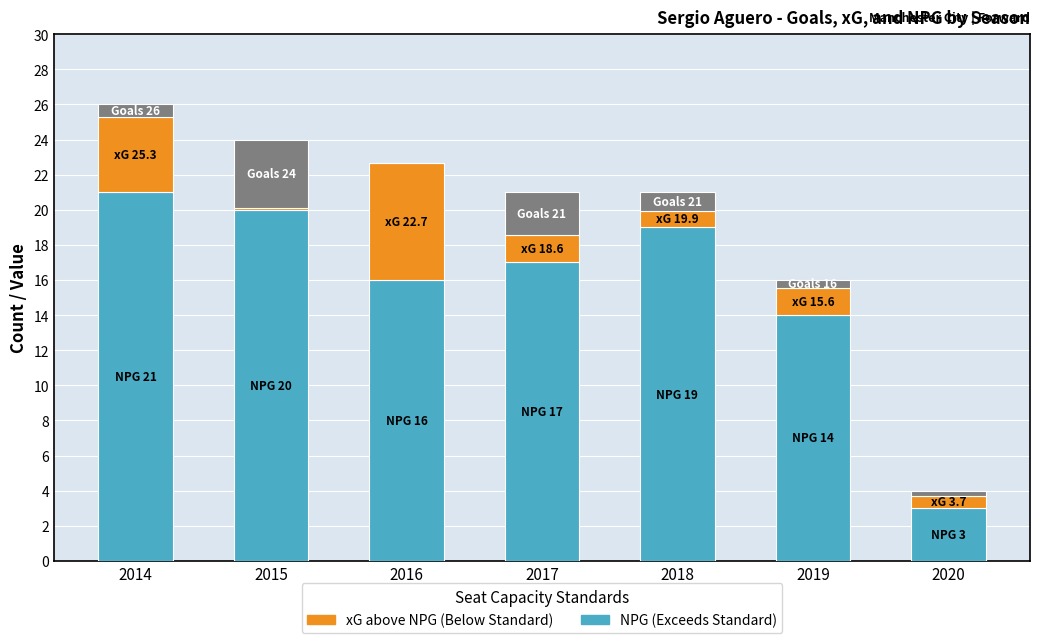

At which category is the sum across all series the highest?

2014